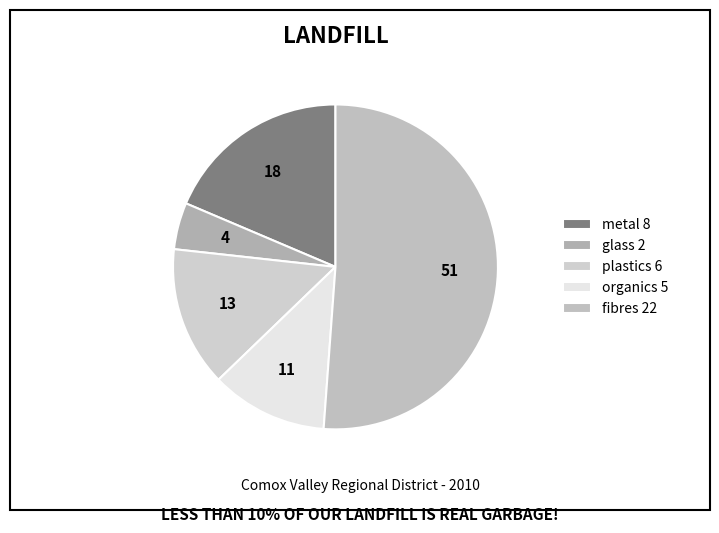

How many segments does this pie chart have?

5